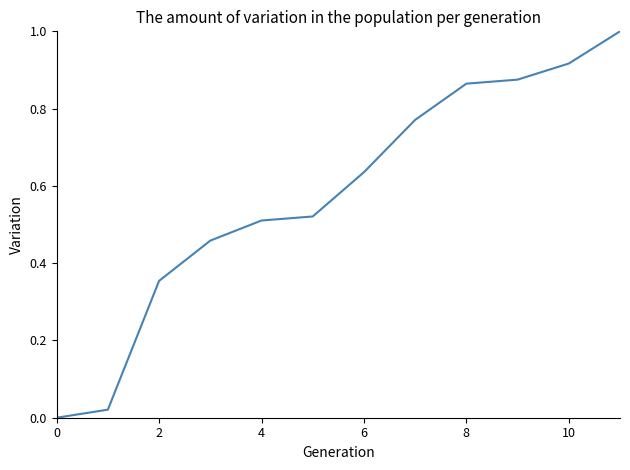

What is the difference between the maximum and minimum values?

1.0